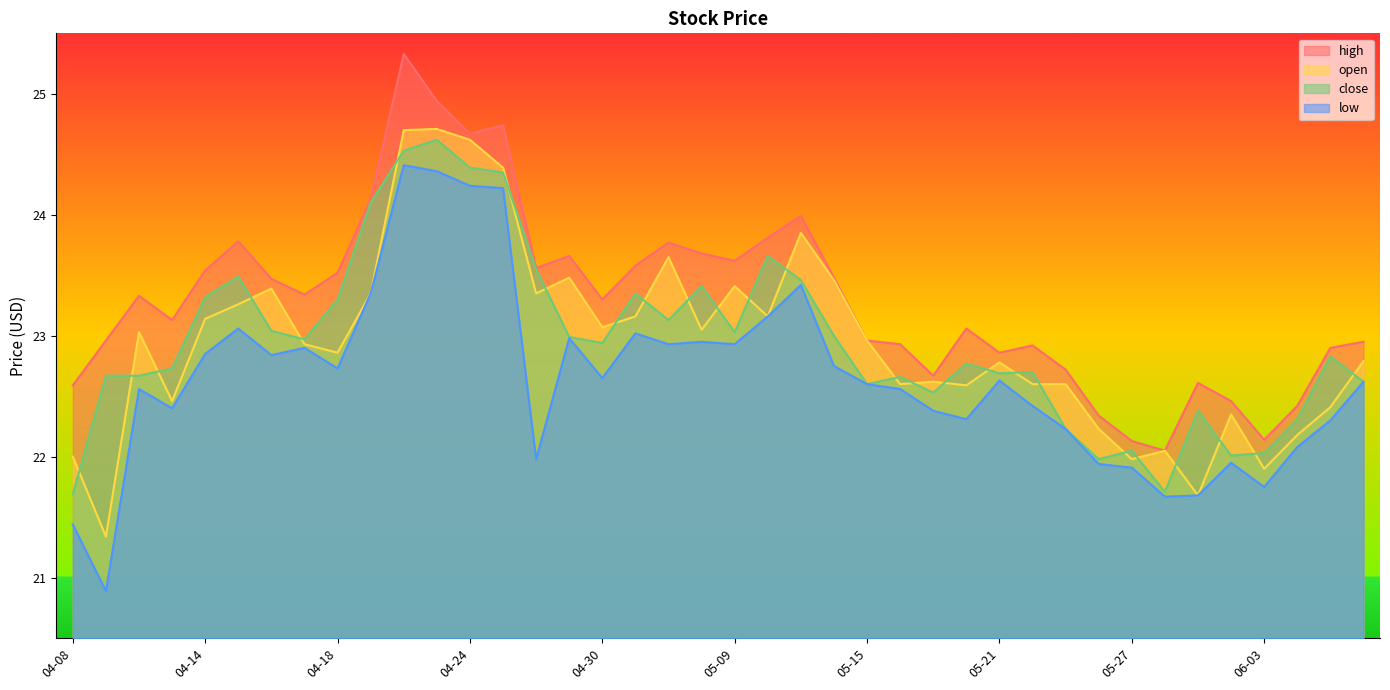

What is the label of the 25th point from the left?

05-15